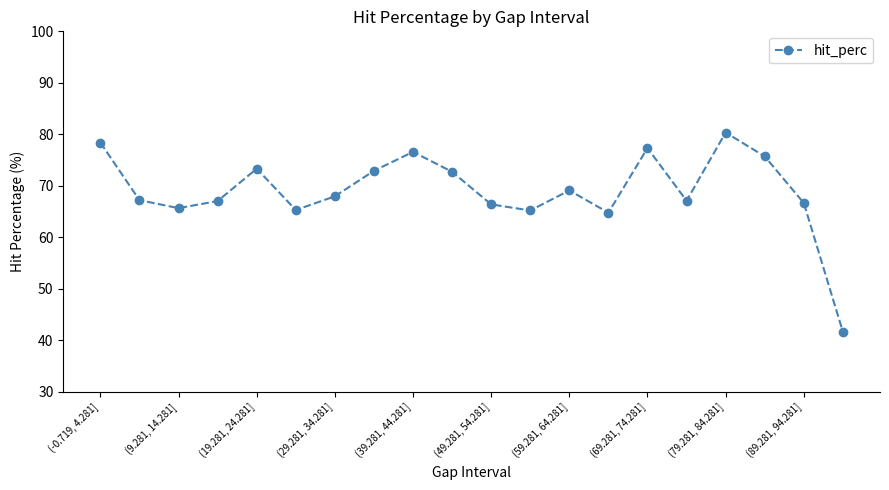

How many points are higher than both their immediate neighbors (excluding endpoints)?

5